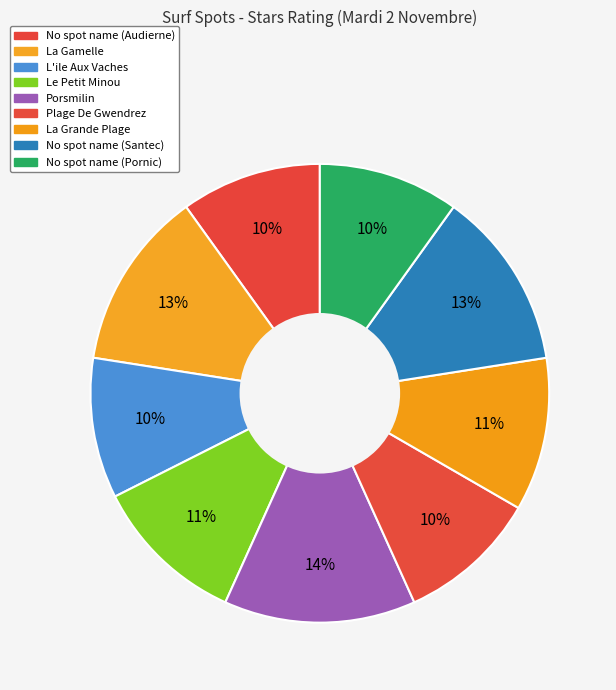

To the nearest percent, what is the combined percentage of L'ile Aux Vaches and No spot name (Pornic)?

20%